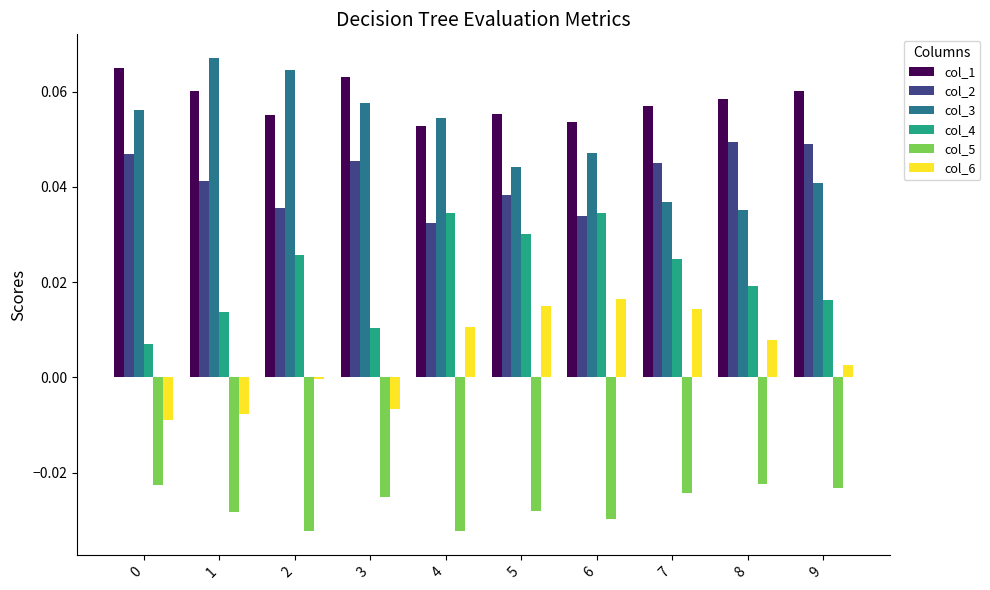

Which series has the largest total across all categories?

col_1